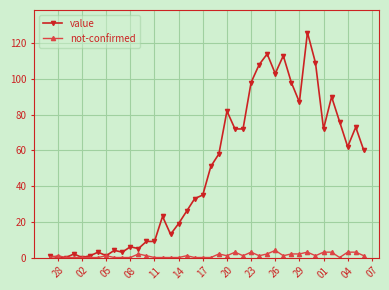

What is the highest value of the value series?

126